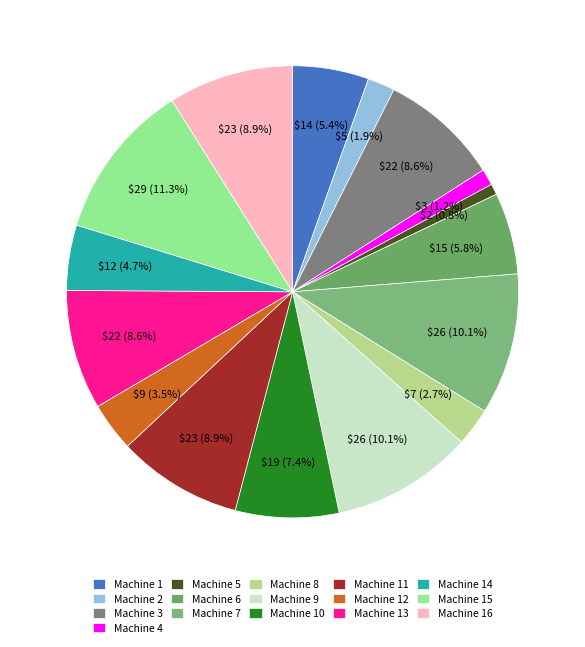

Between Machine 9 and Machine 8, which is larger?

Machine 9